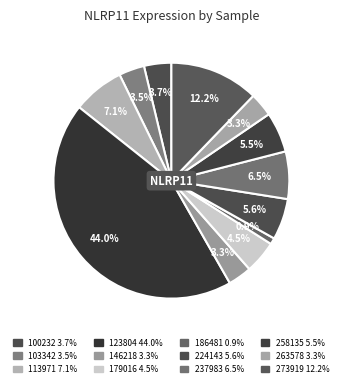

Is there any slice that represents more than half of the pie?

No